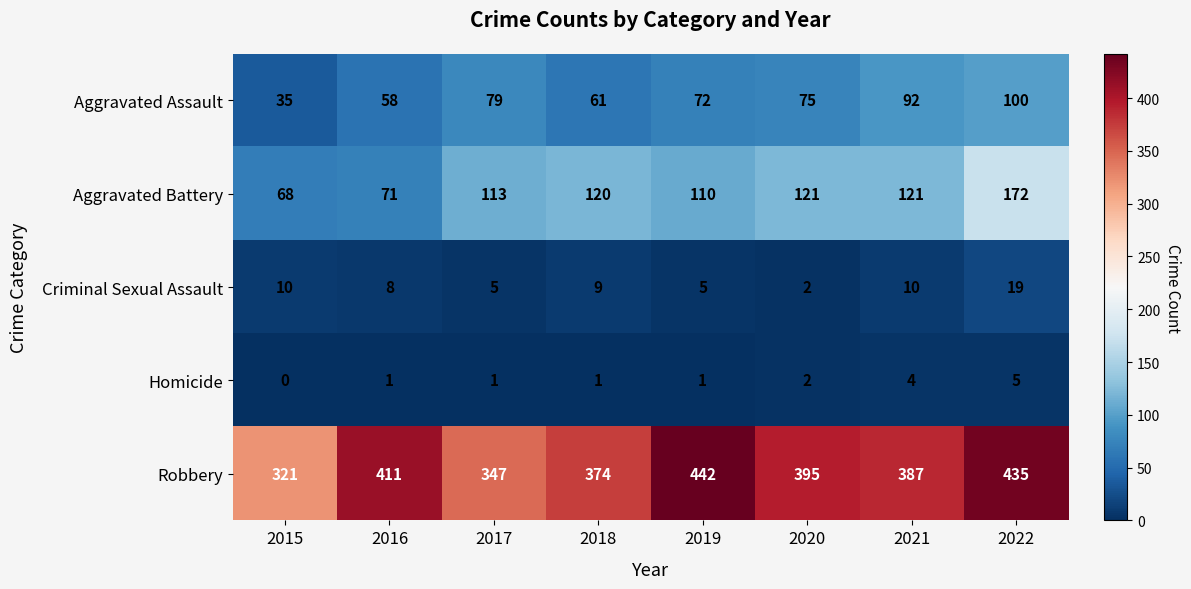

How many categories are shown in the chart?

8